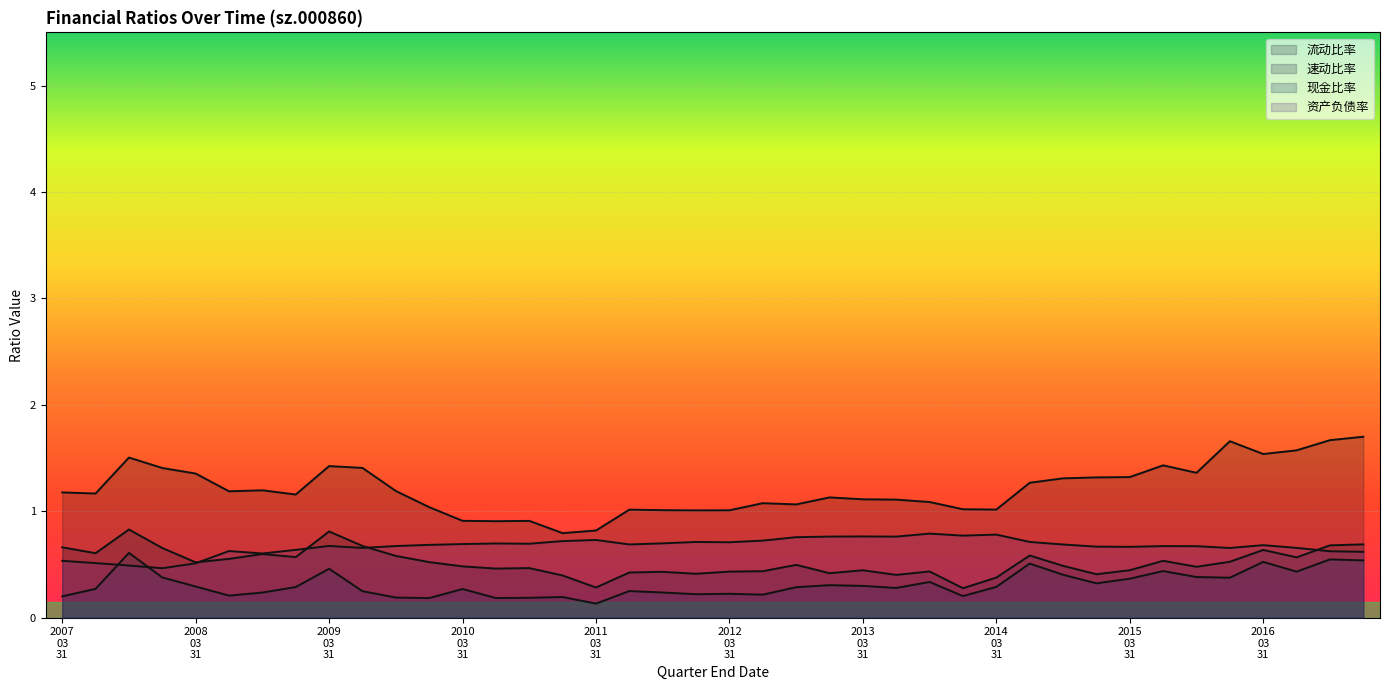

True or false: 现金比率 and 流动比率 cross at least once.

False